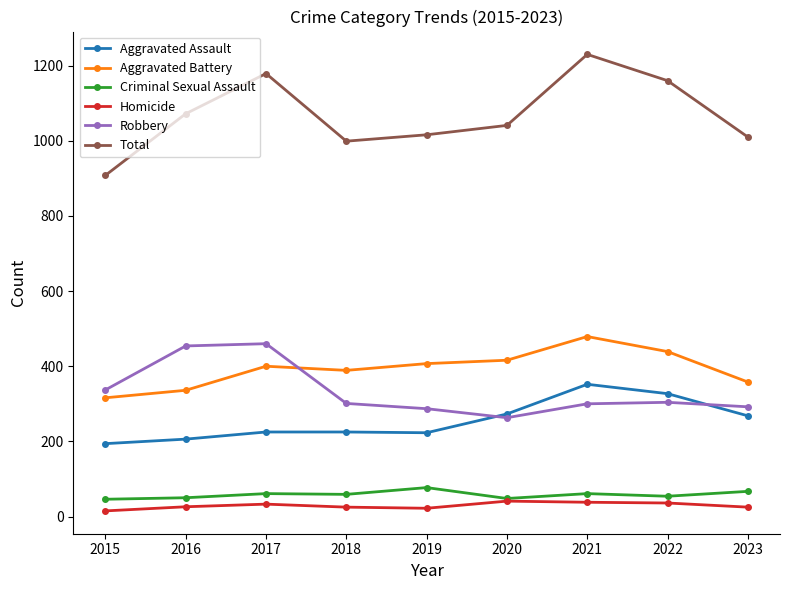

True or false: Aggravated Assault and Aggravated Battery intersect in this chart.

False